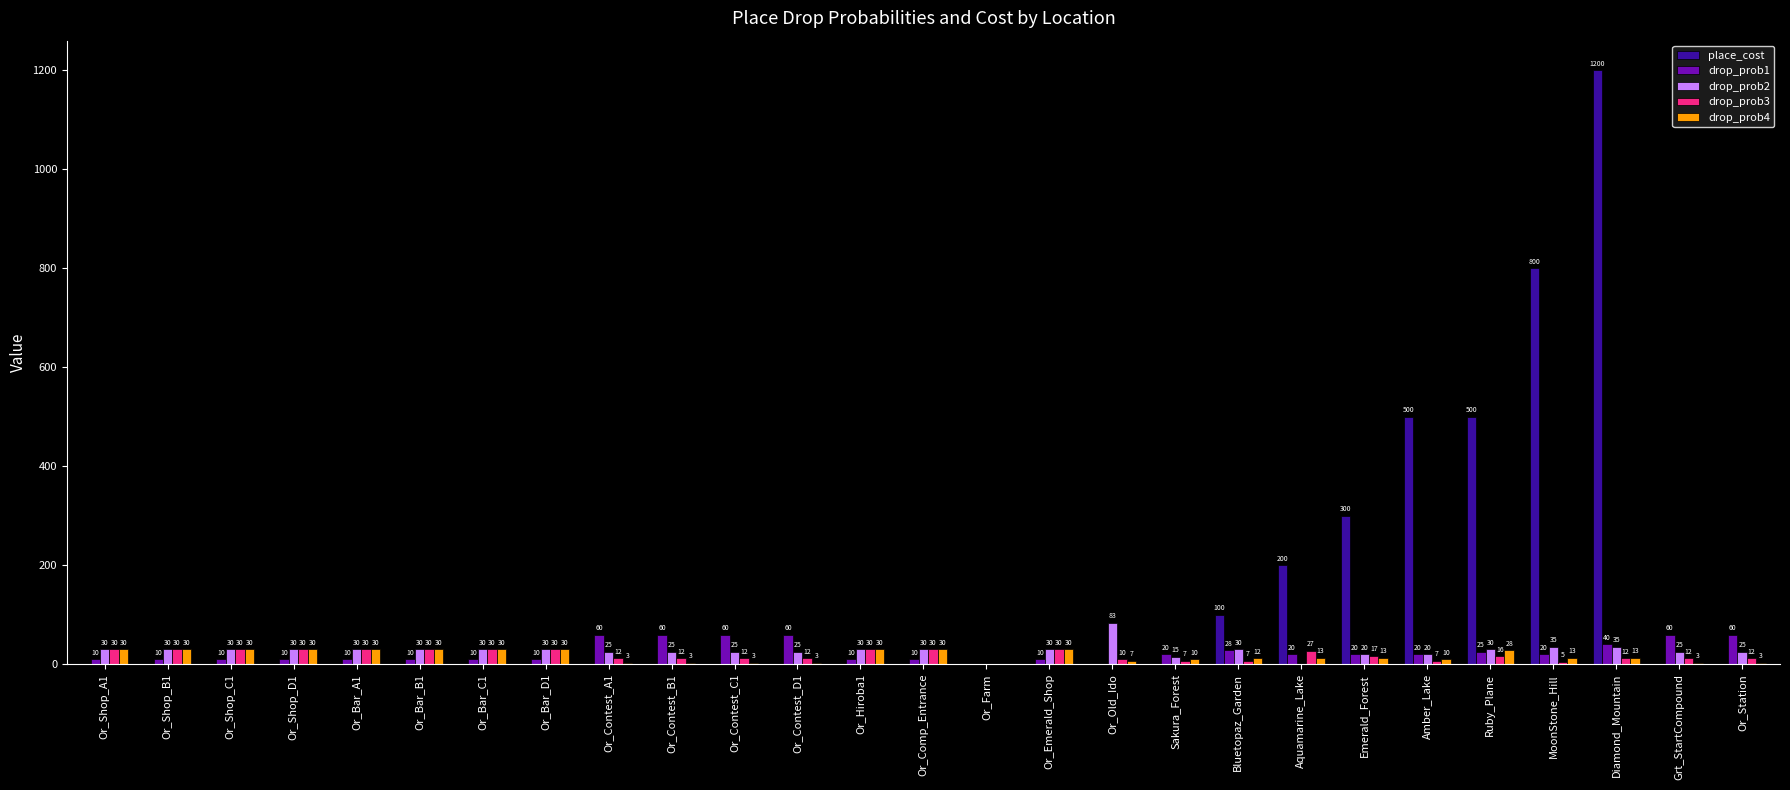

What is the spread (max minus min) of values at Or_Shop_A1?

30